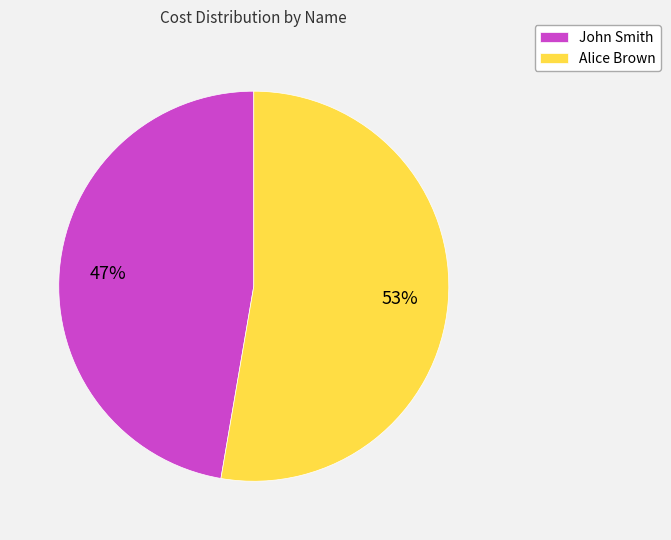

Do John Smith and Alice Brown together represent more than half of the pie?

Yes